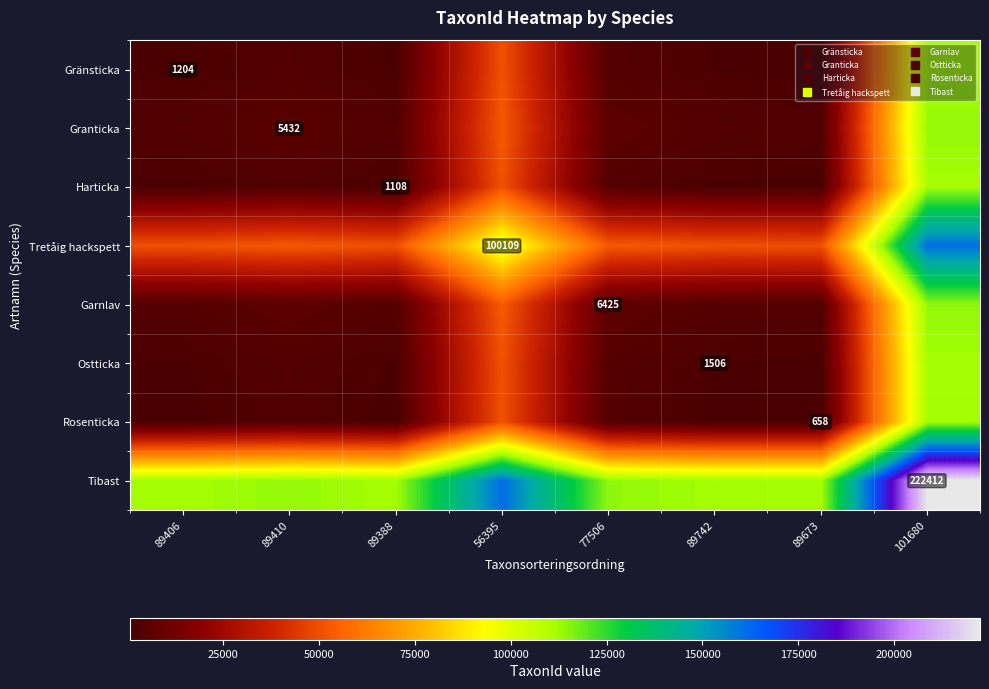

At 89410, list the series in order from smallest to largest.

Rosenticka, Harticka, Gränsticka, Ostticka, Granticka, Garnlav, Tretåig hackspett, Tibast